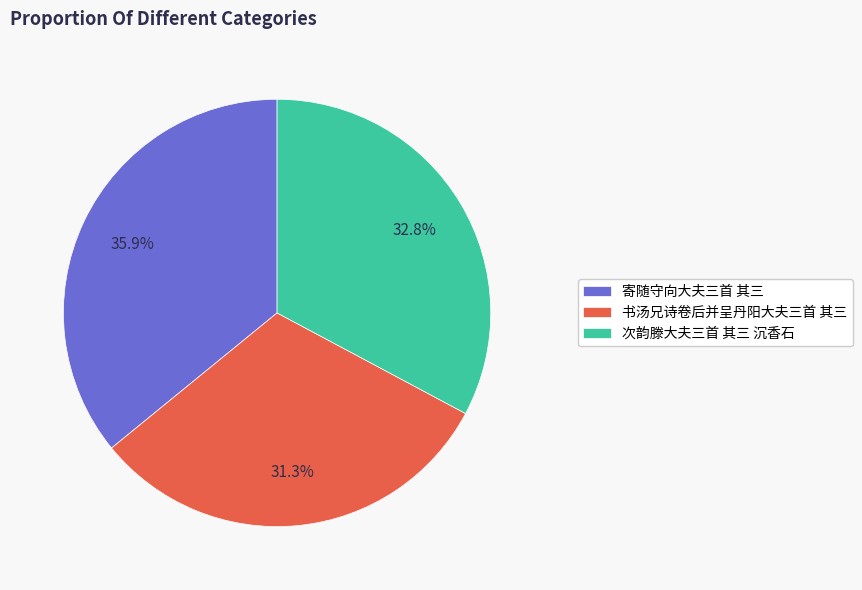

How many slices are in this pie chart?

3